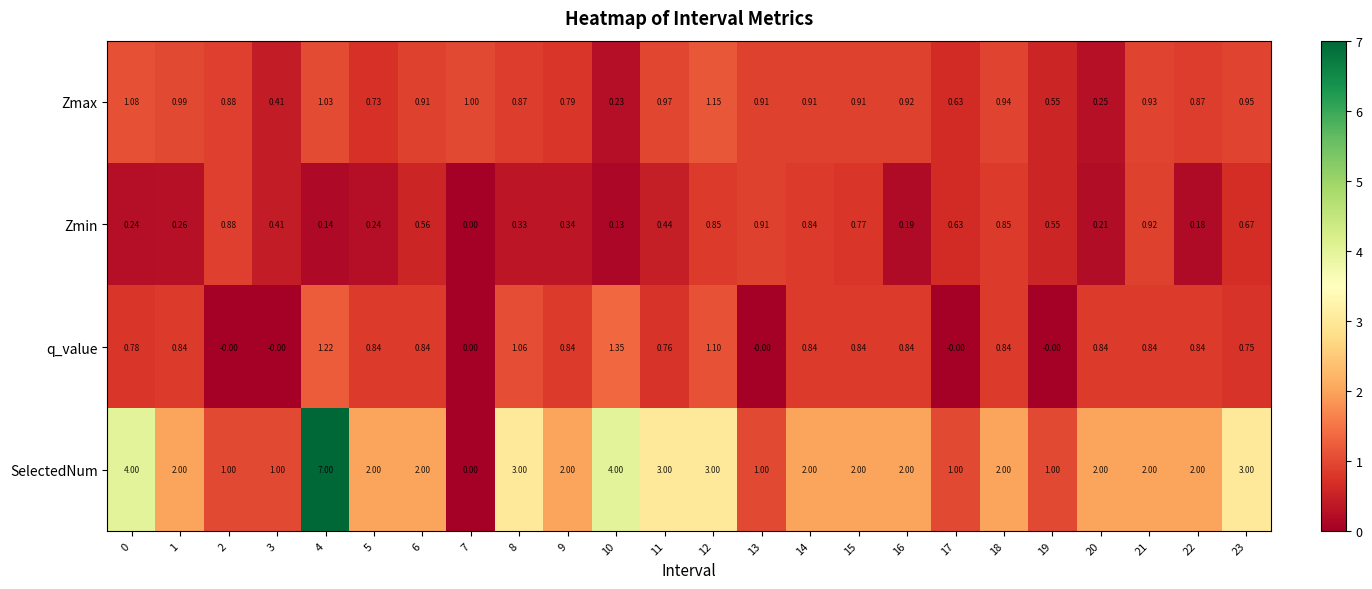

List the series in order of their peak value, lowest first.

Zmin, Zmax, q_value, SelectedNum